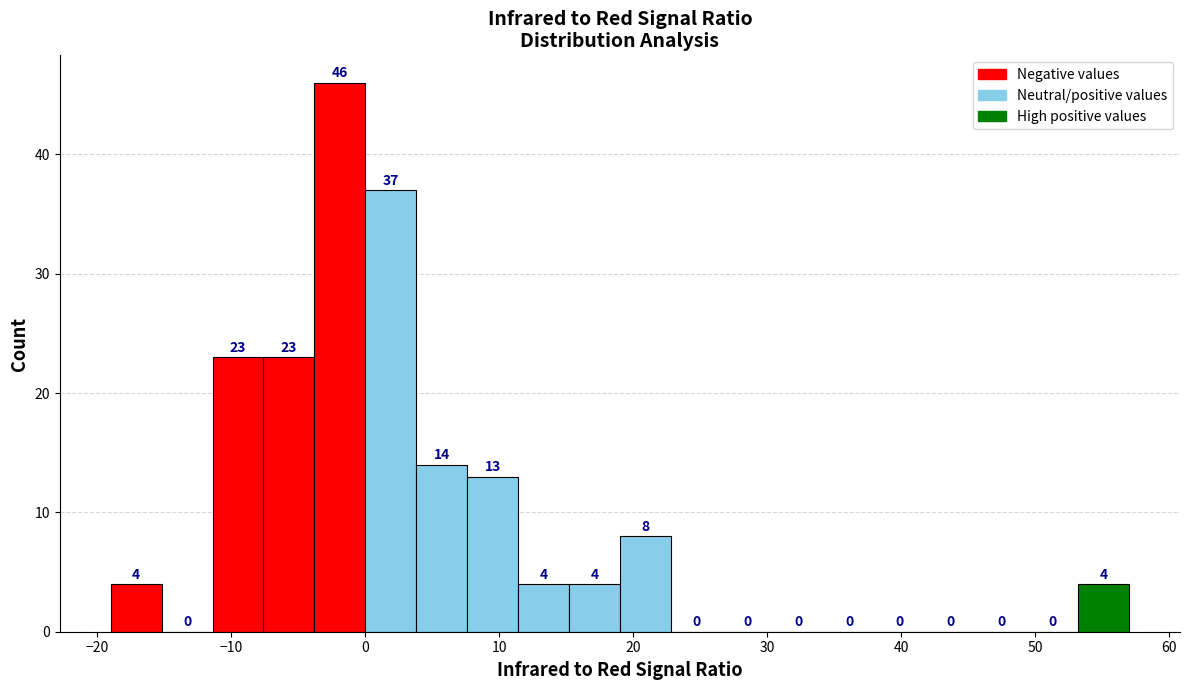

Around what value on the x-axis is the tallest bar? Give the approximate position of its centre, as read against the axis.

-2